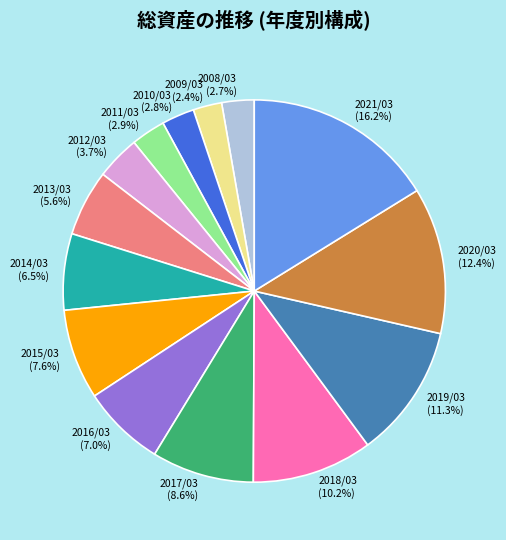

To the nearest percent, what percentage of the pie is 2019/03?

11%